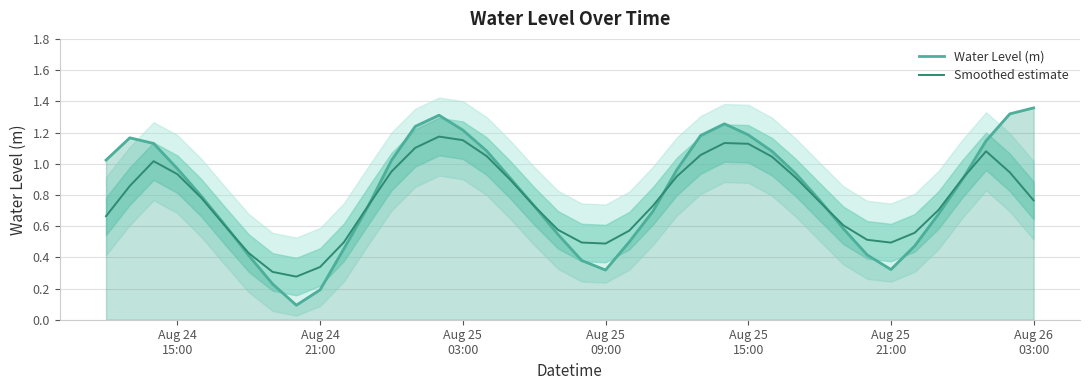

Reading right to left, extract all data points from this chart.

Water Level (m): 1.4	1.3	1.1	0.9	0.7	0.5	0.3	0.4	0.6	0.8	0.9	1.1	1.2	1.3	1.2	1.0	0.7	0.5	0.3	0.4	0.5	0.7	0.9	1.1	1.2	1.3	1.2	1.0	0.7	0.5	0.2	0.1	0.2	0.4	0.6	0.8	1.0	1.1	1.2	1.0
Smoothed estimate: 0.8	0.9	1.1	0.9	0.7	0.6	0.5	0.5	0.6	0.8	0.9	1.0	1.1	1.1	1.1	0.9	0.7	0.6	0.5	0.5	0.6	0.7	0.9	1.0	1.2	1.2	1.1	0.9	0.7	0.5	0.3	0.3	0.3	0.4	0.6	0.8	0.9	1.0	0.9	0.7